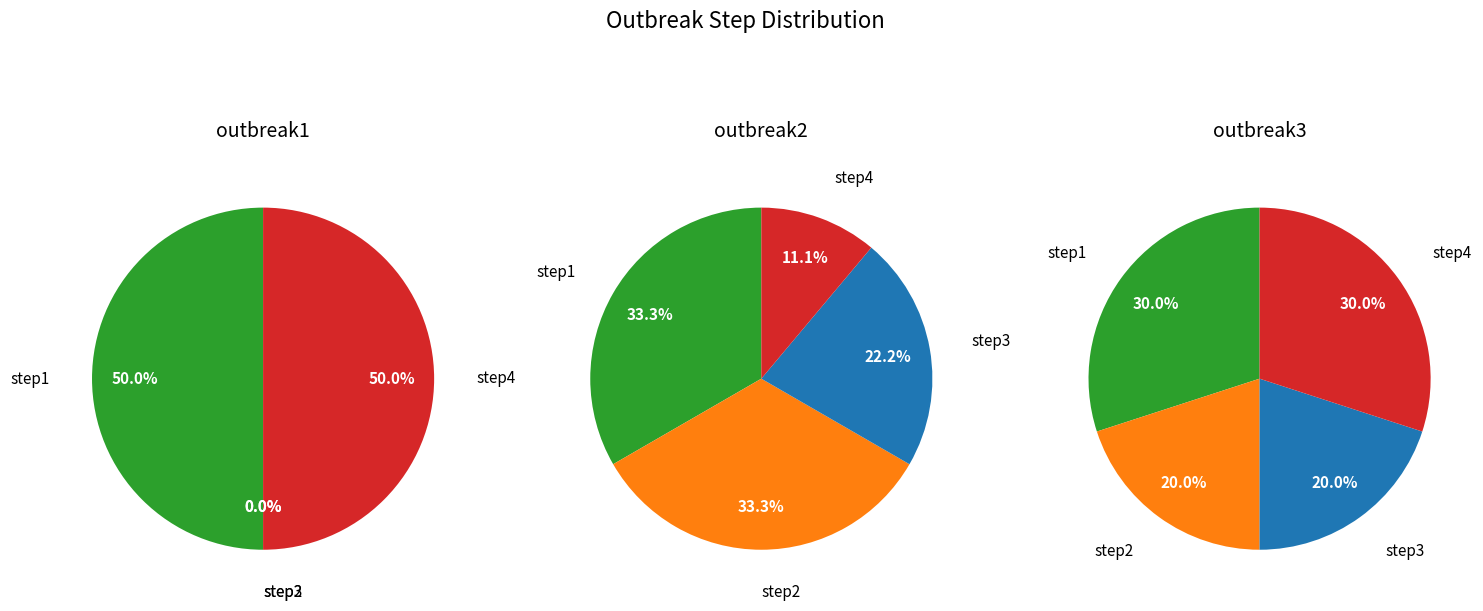

What portion of the pie excludes step1?

50.0%